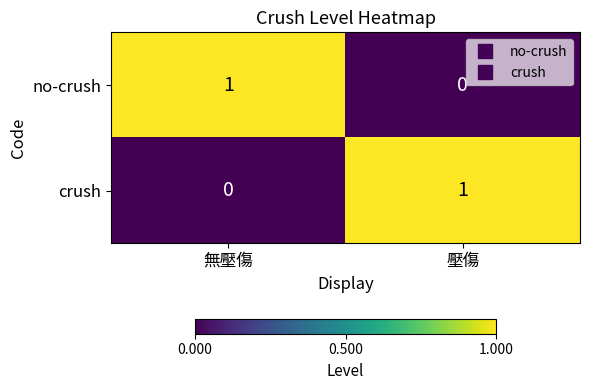

At 壓傷, list the series in order from smallest to largest.

no-crush, crush